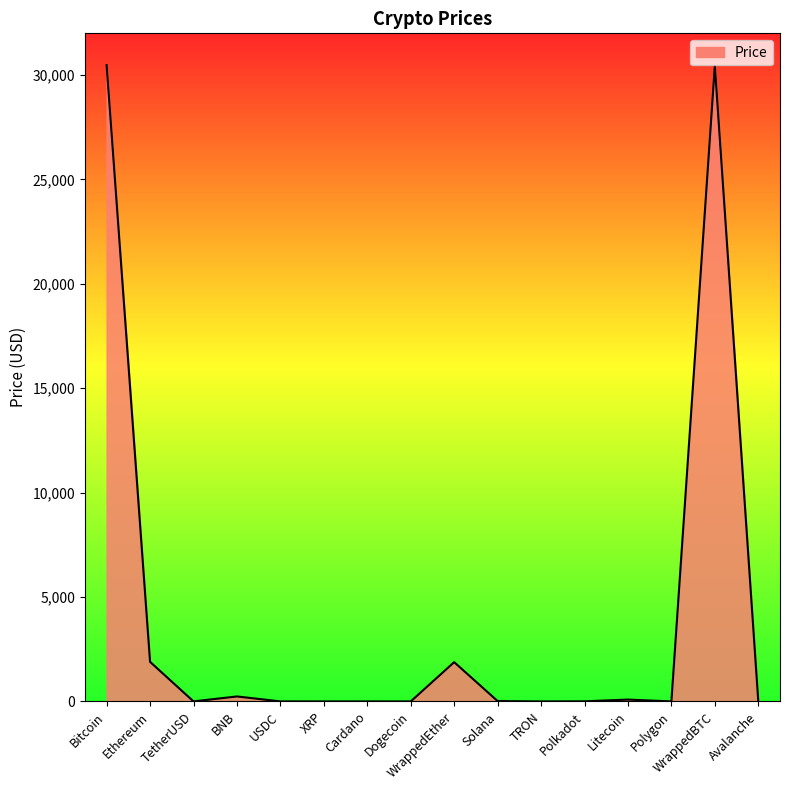

The chart shows a value of 30471.5 at Bitcoin. True or false?

True